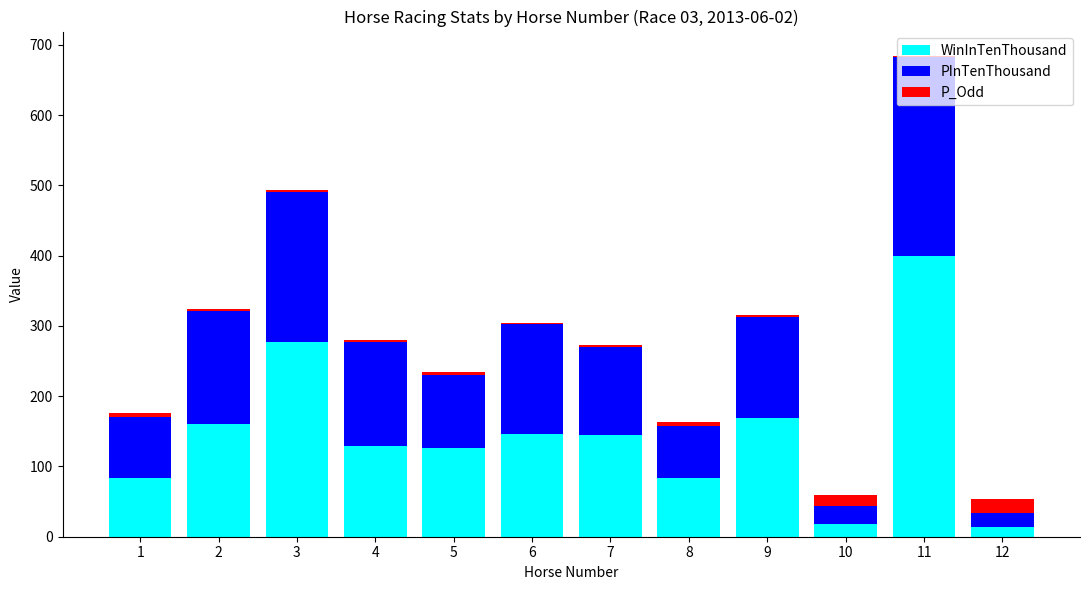

The value of WinInTenThousand at 2 is 160.0. True or false?

True